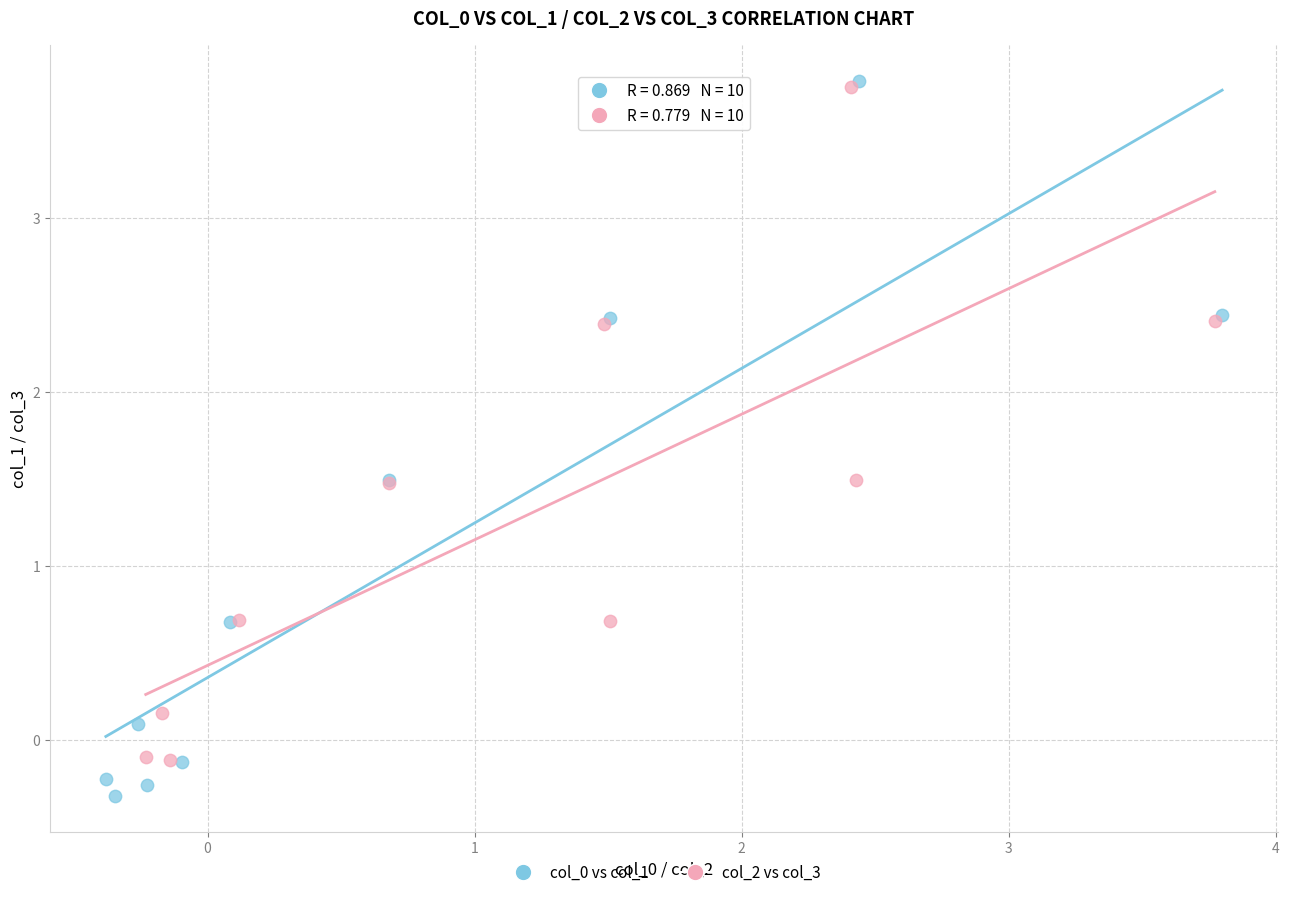

Which series reaches the minimum Y coordinate?

col_0 vs col_1